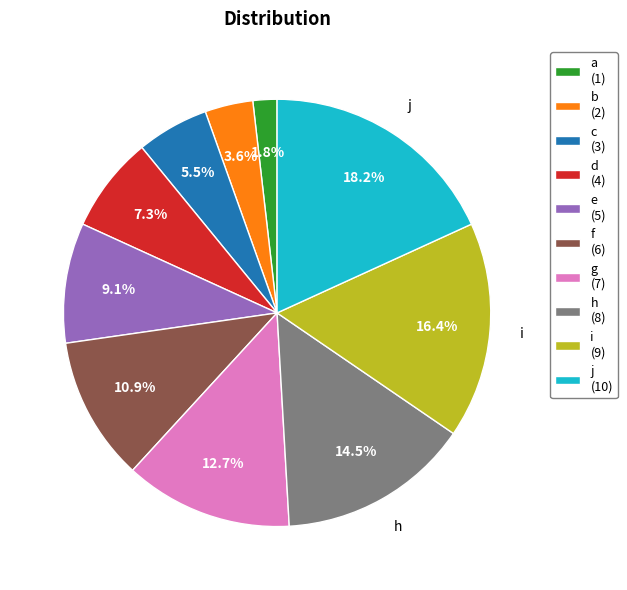

Is there a majority slice in this chart?

No